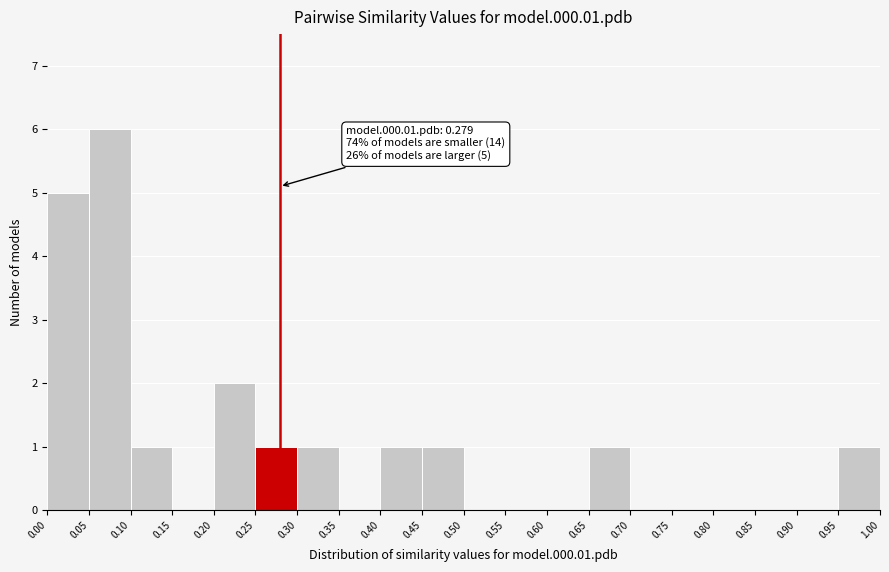

Over which range of the x-axis is the bar tallest?

0.05 to 0.10